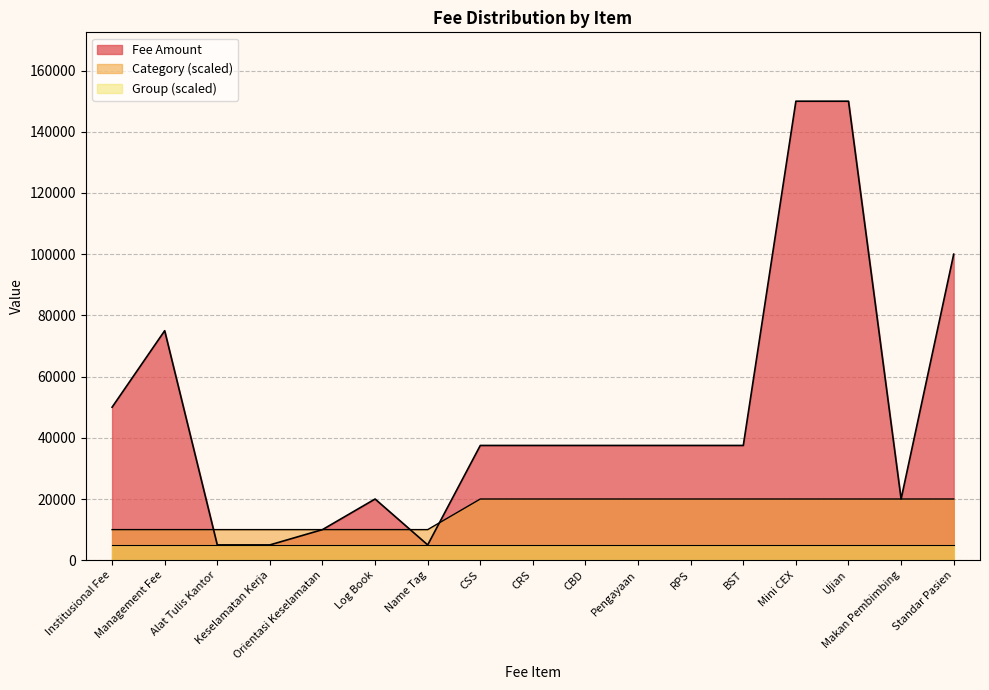

True or false: Category has a value of 20000 at Makan Pembimbing.

True